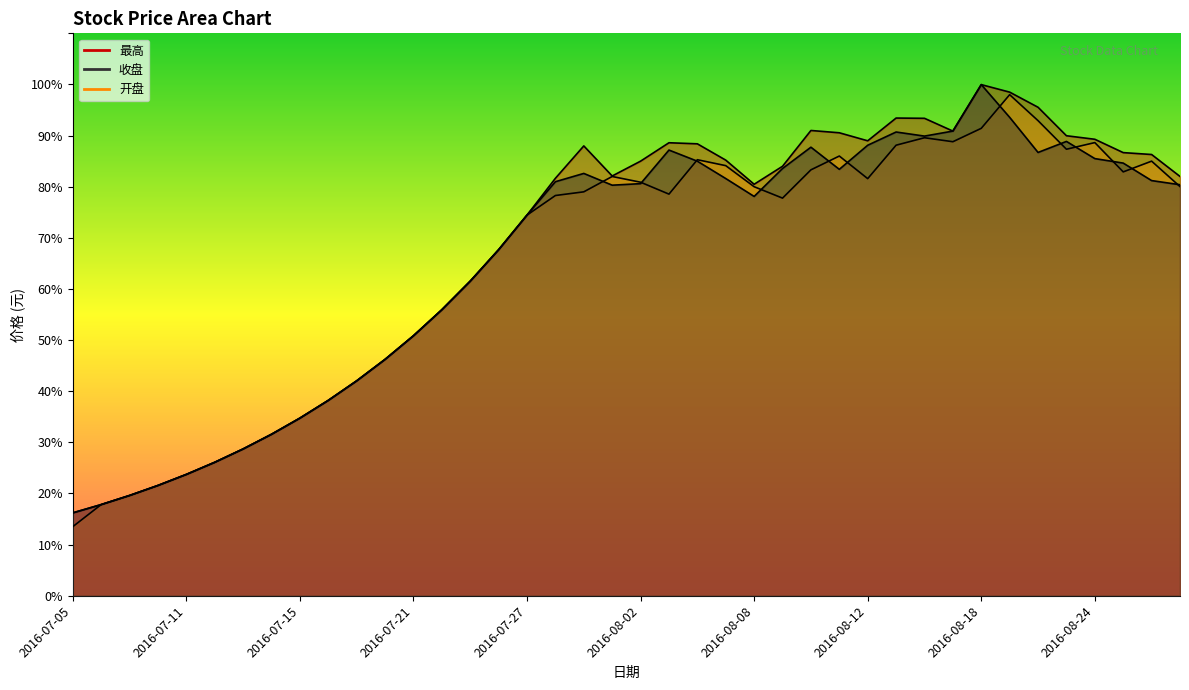

The 最高 series shows 93.4 at 2016-08-16. True or false?

True